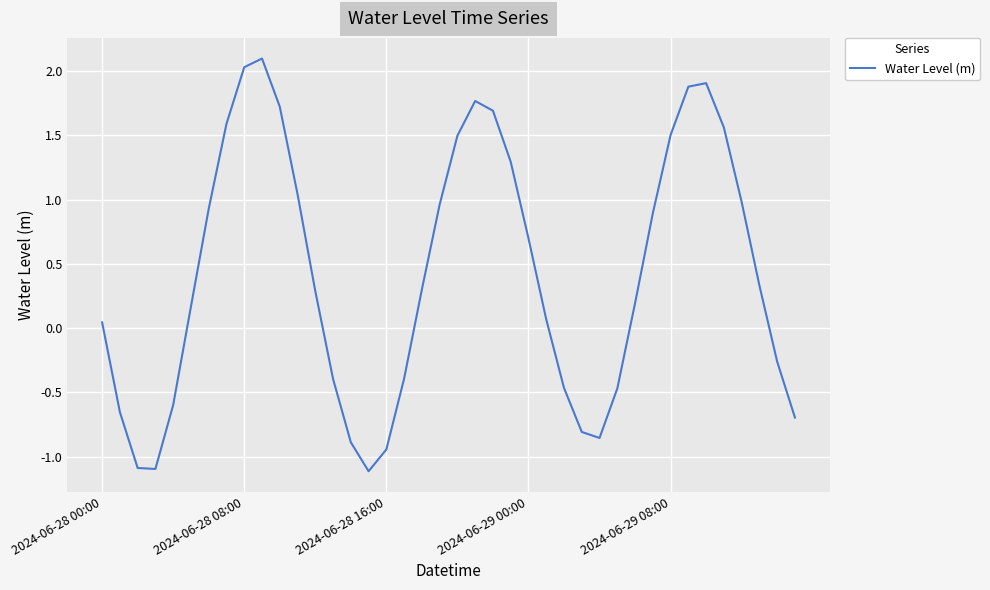

Does the chart have visible grid lines?

Yes